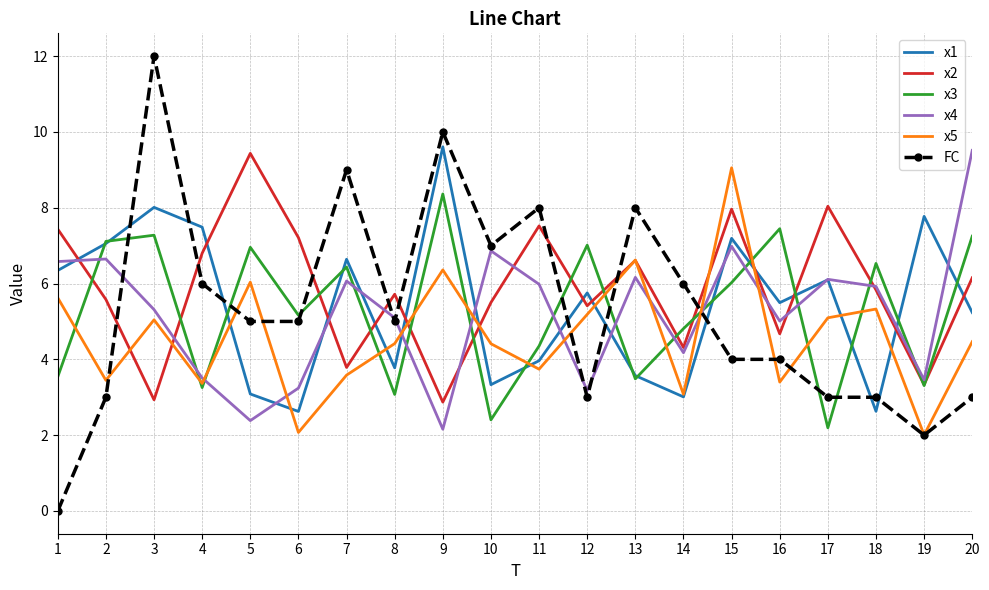

True or false: x5 has a value of 6.4 at 9.

True